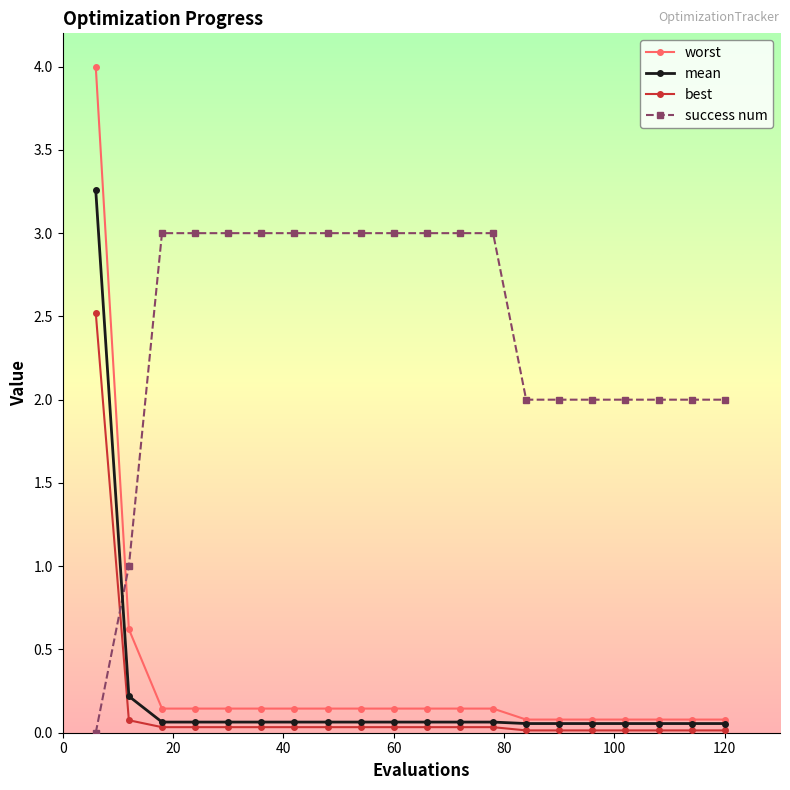

How many positive values does the success num series have?

19